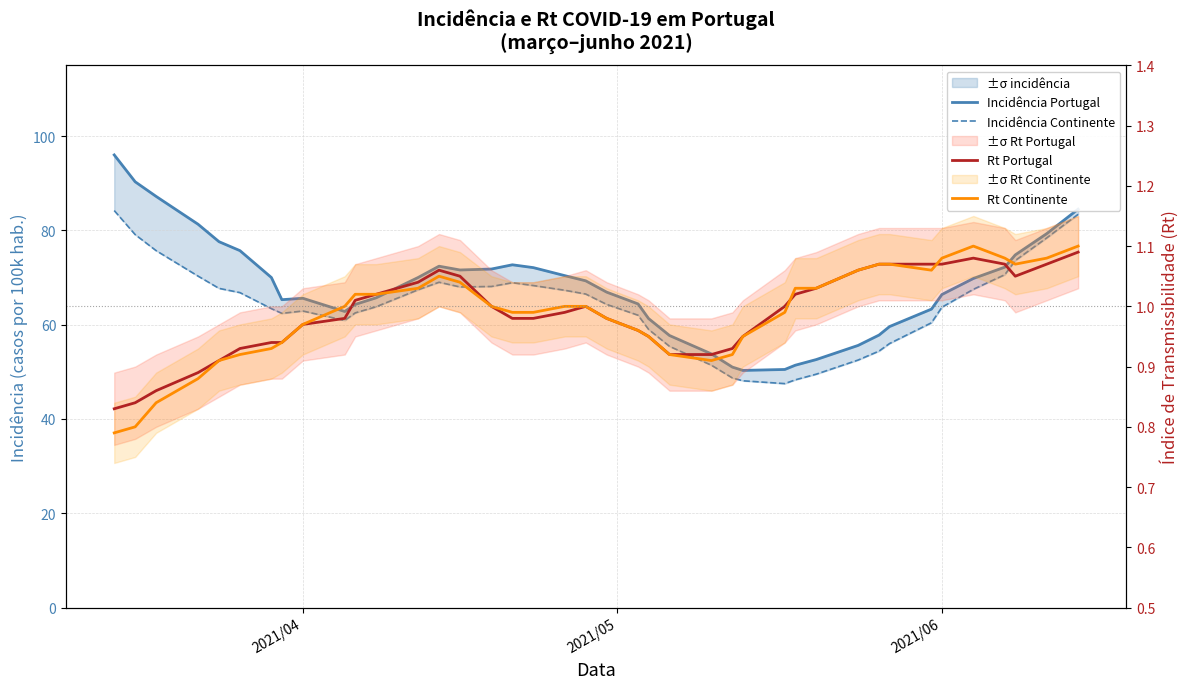

Reading left to right, extract all data points from this chart.

Incidência Portugal: 96.0	90.3	87.2	81.3	77.6	75.7	70.0	65.3	65.6	62.8	64.3	65.7	70.0	72.4	71.6	71.8	72.7	72.1	70.4	69.3	66.9	64.4	61.3	57.7	53.8	51.0	50.3	50.5	51.4	52.6	55.6	57.8	59.6	63.3	66.4	69.8	72.2	74.8	79.3	84.5
Incidência Continente: 84.2	79.1	75.7	70.3	67.7	66.8	63.4	62.4	62.9	60.9	62.5	63.8	67.4	69.0	68.0	68.1	68.9	68.3	67.3	66.5	64.3	62.0	59.0	55.4	51.4	48.7	48.1	47.5	48.3	49.5	52.5	54.4	56.0	60.4	63.7	67.5	70.6	73.6	78.4	83.4
Rt Portugal: 0.8	0.8	0.9	0.9	0.9	0.9	0.9	0.9	1.0	1.0	1.0	1.0	1.0	1.1	1.1	1.0	1.0	1.0	1.0	1.0	1.0	1.0	0.9	0.9	0.9	0.9	0.9	1.0	1.0	1.0	1.1	1.1	1.1	1.1	1.1	1.1	1.1	1.1	1.1	1.1
Rt Continente: 0.8	0.8	0.8	0.9	0.9	0.9	0.9	0.9	1.0	1.0	1.0	1.0	1.0	1.1	1.0	1.0	1.0	1.0	1.0	1.0	1.0	1.0	0.9	0.9	0.9	0.9	0.9	1.0	1.0	1.0	1.1	1.1	1.1	1.1	1.1	1.1	1.1	1.1	1.1	1.1